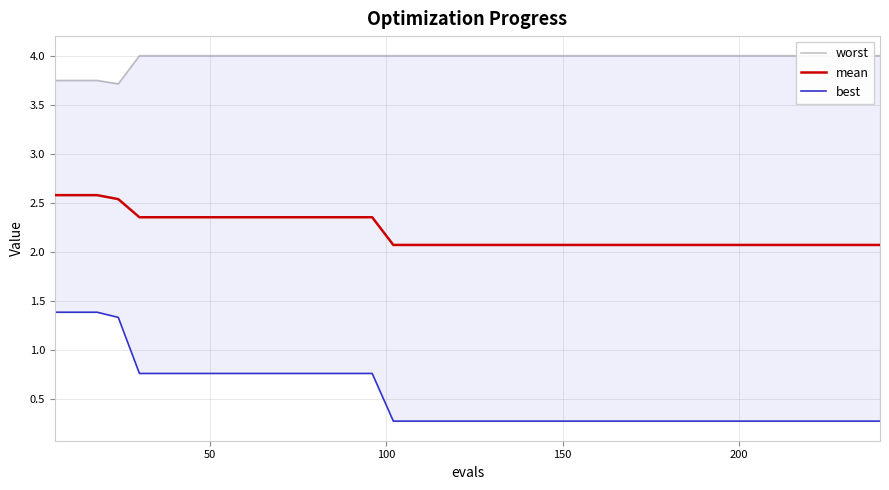

What is the value of the worst point at the 14th from the left?

4.0